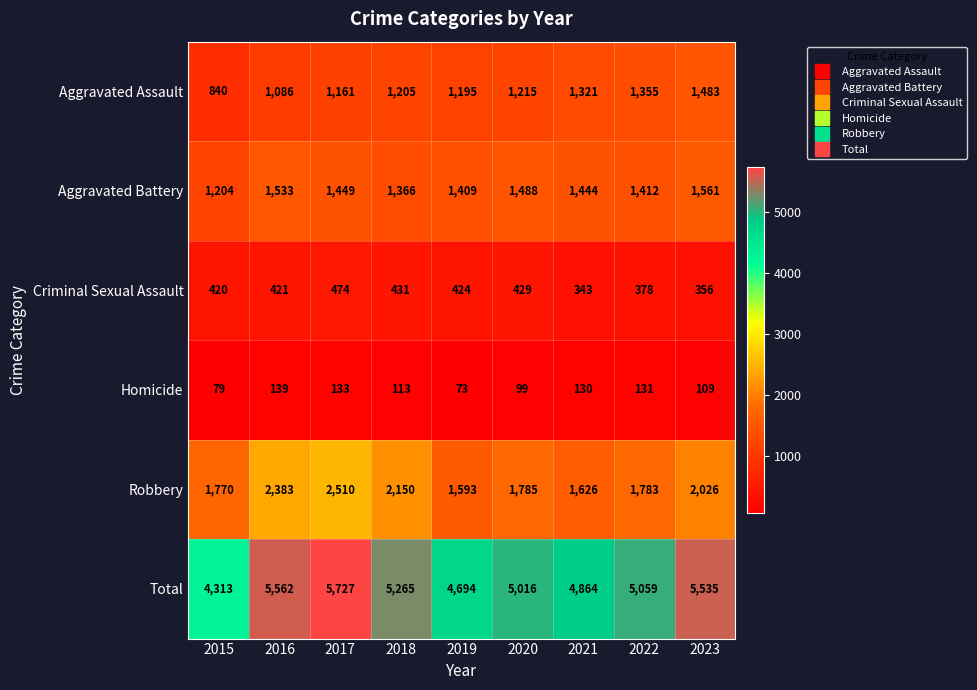

Which series has the widest spread of values?

Total